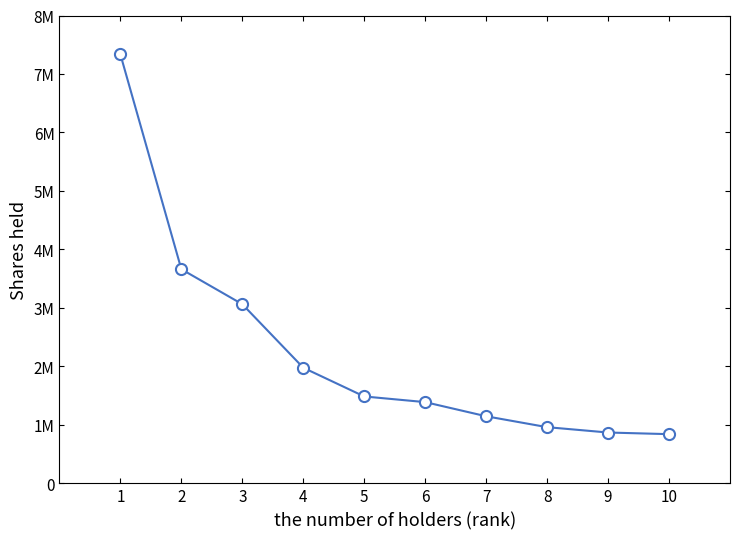

Does the chart have visible grid lines?

No